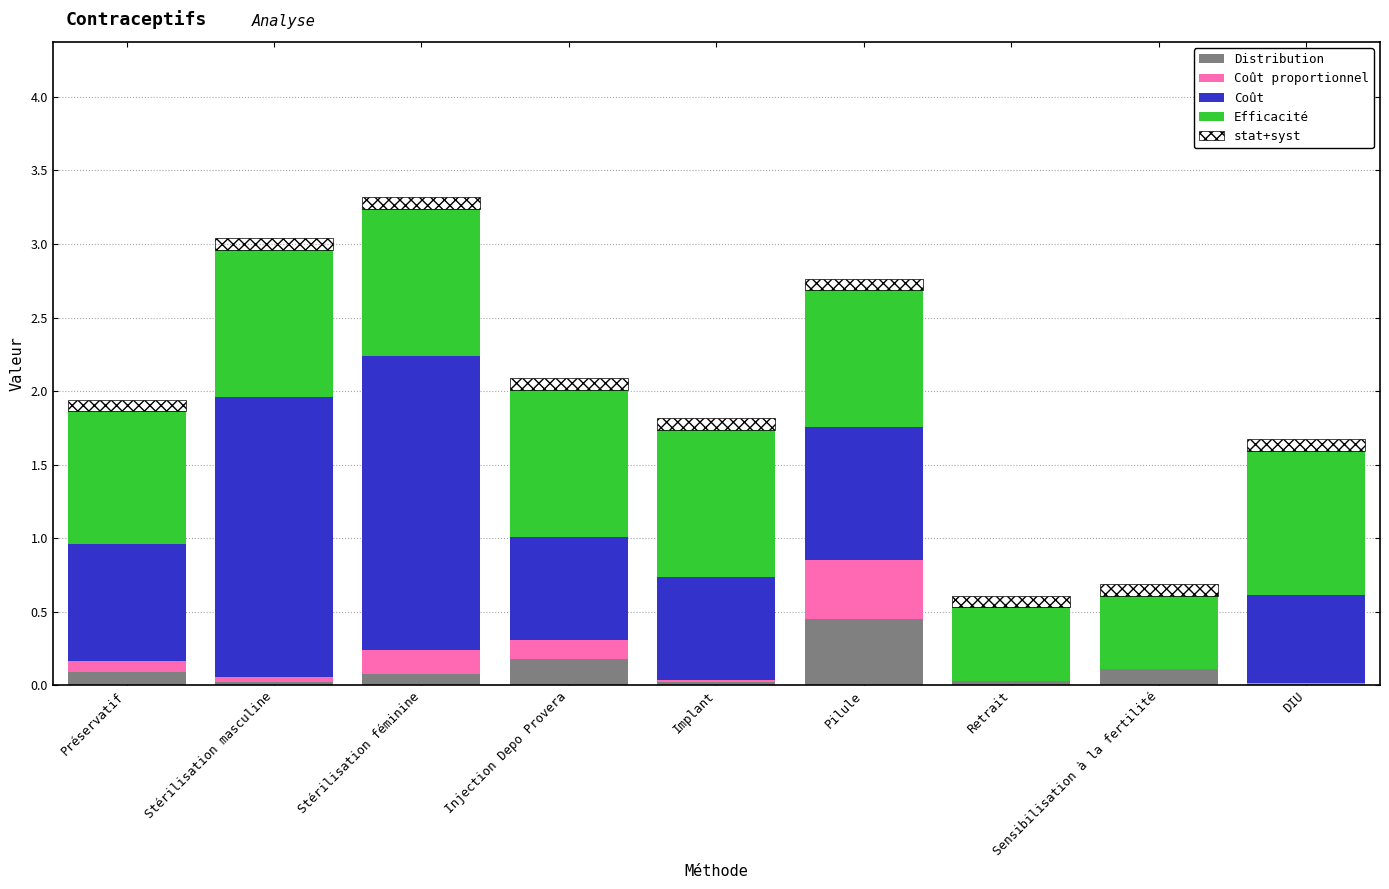

Is it true that Distribution equals 0.0 at Implant?

True